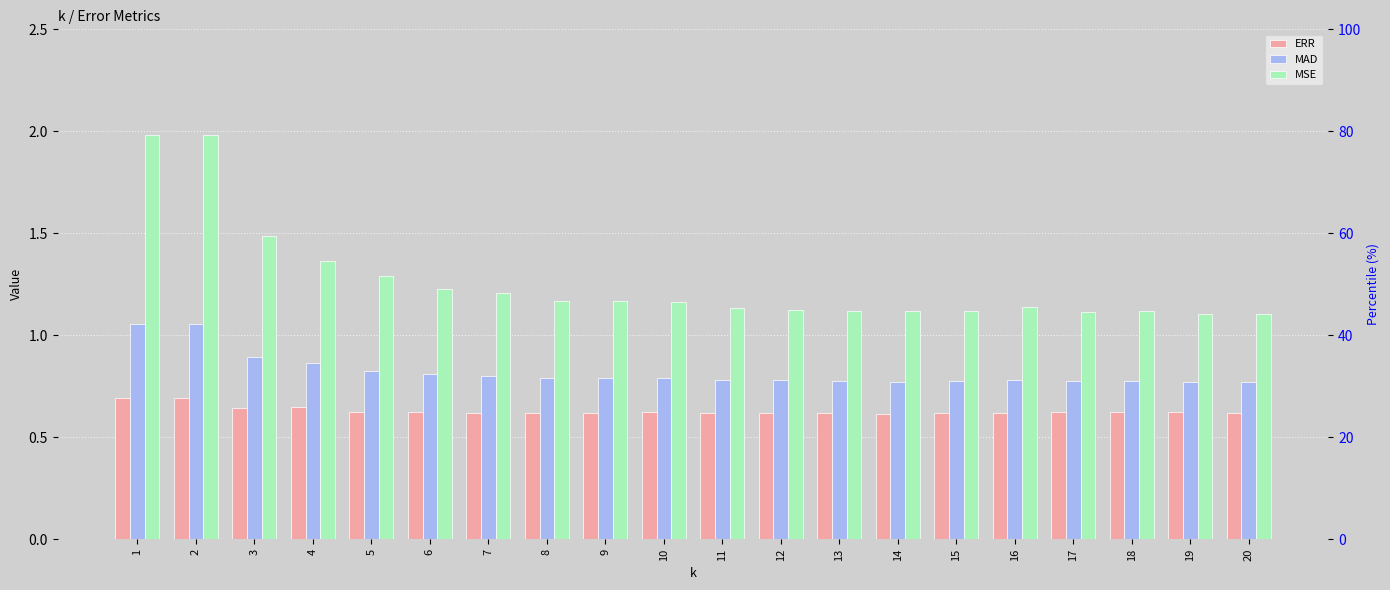

Which series changed the most between 7 and 11?

MSE